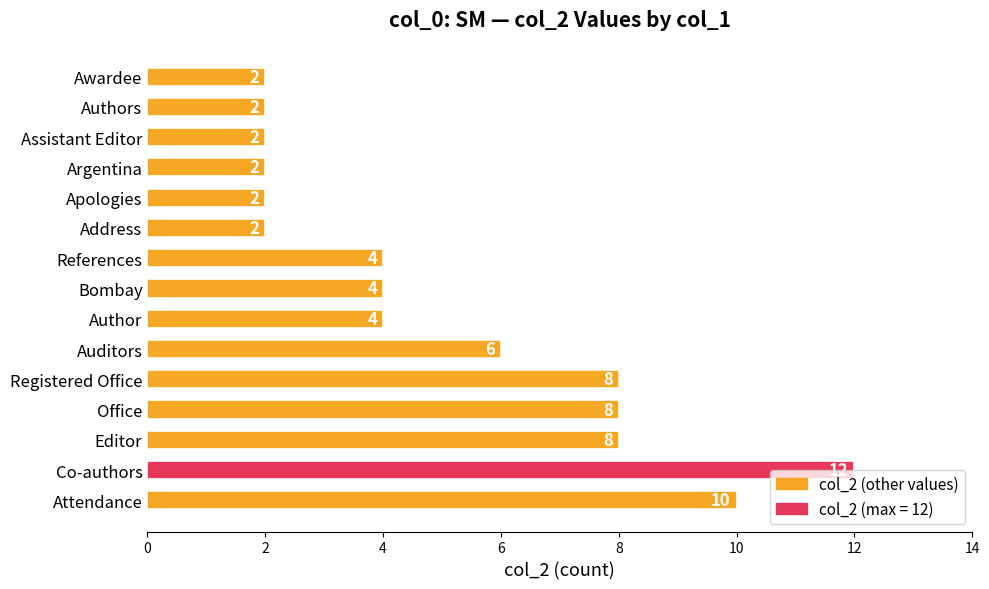

Approximately how many times larger is the value at Bombay compared to References?

1.0